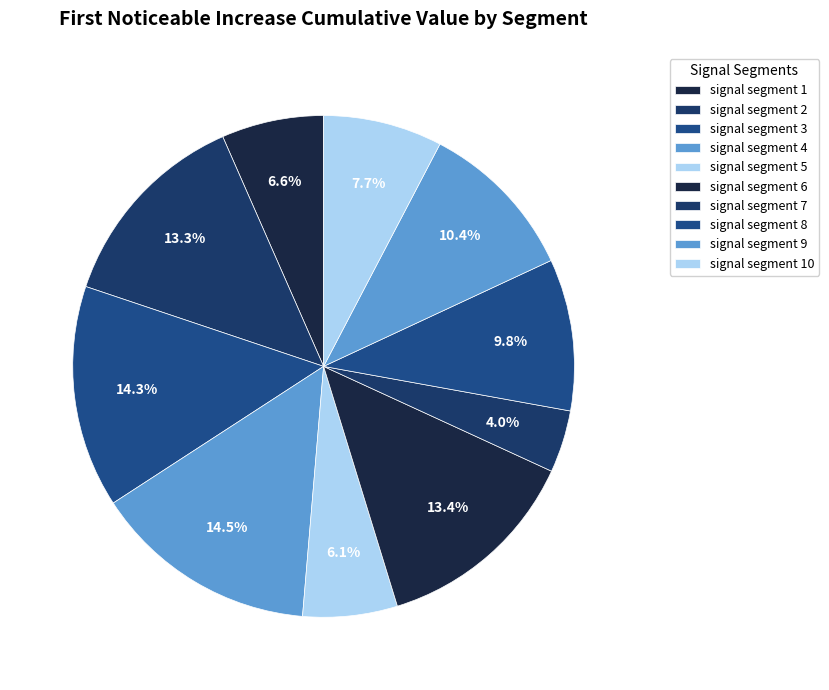

What percentage is the signal segment 8 slice, to the nearest percent?

10%